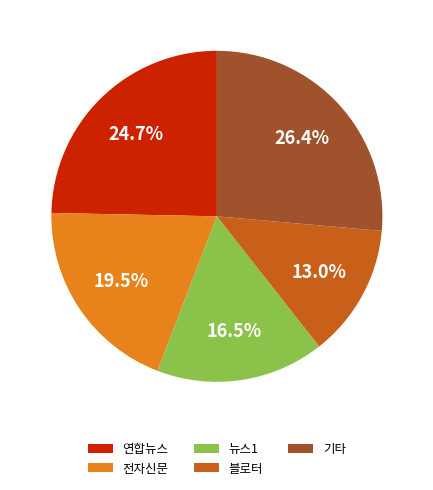

How many segments does this pie chart have?

5